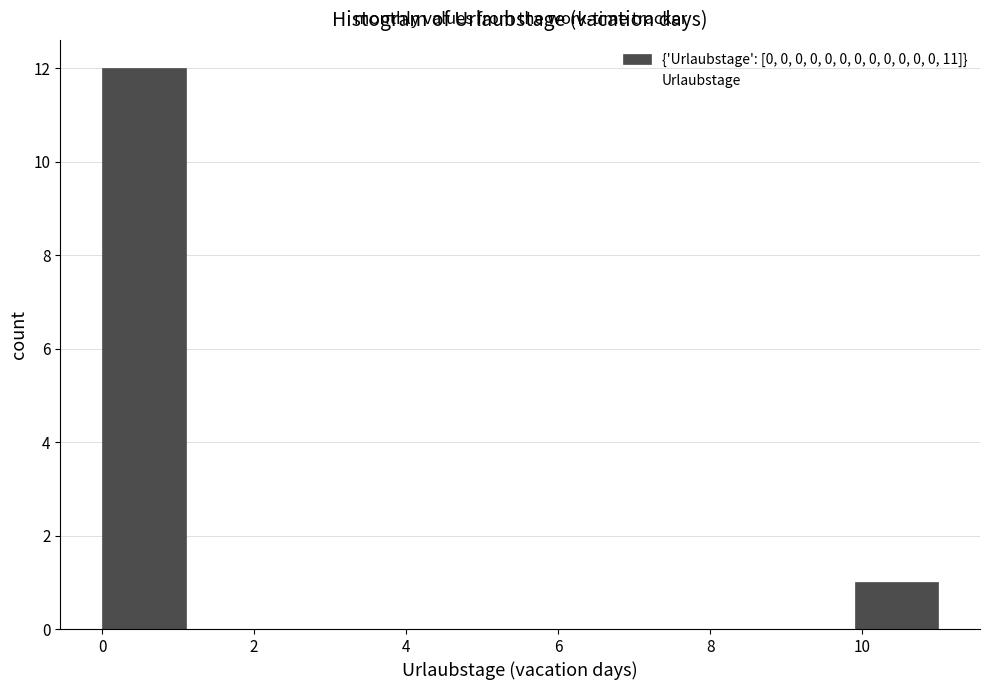

Reading left to right, transcribe this chart: for each bar, give the range it covers on the x-axis and its height. Neither the bar edges nor the heights are printed on the chart, so give them approximately, as read against the axes.

0.0 to 1.1: 12
1.1 to 2.2: 0
2.2 to 3.3: 0
3.3 to 4.4: 0
4.4 to 5.5: 0
5.5 to 6.6: 0
6.6 to 7.7: 0
7.7 to 8.8: 0
8.8 to 9.9: 0
9.9 to 11.0: 1